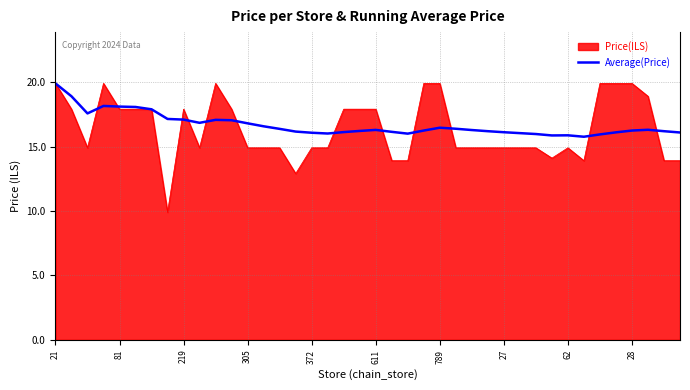

What is the lowest value of the Price(ILS) series?

9.9